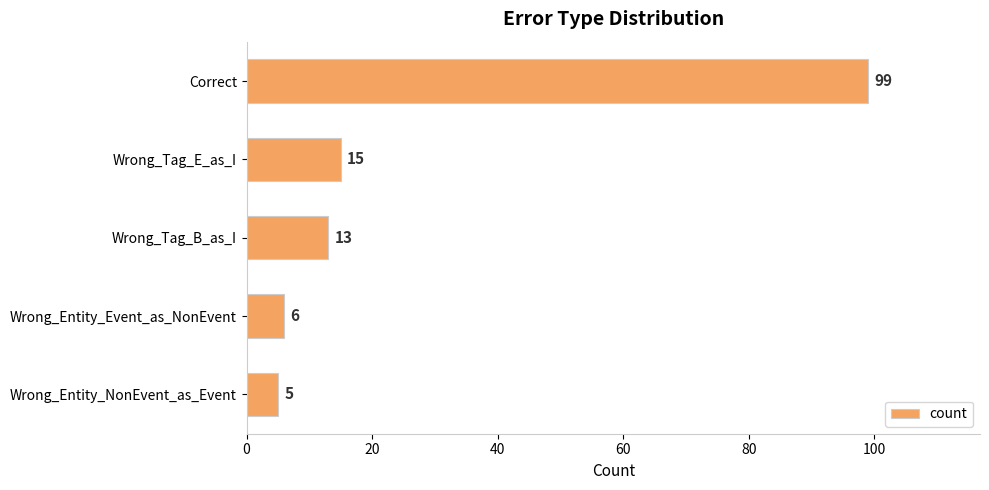

Reading bottom to top, transcribe all the data shown in this chart.

Wrong_Entity_NonEvent_as_Event=5	Wrong_Entity_Event_as_NonEvent=6	Wrong_Tag_B_as_I=13	Wrong_Tag_E_as_I=15	Correct=99